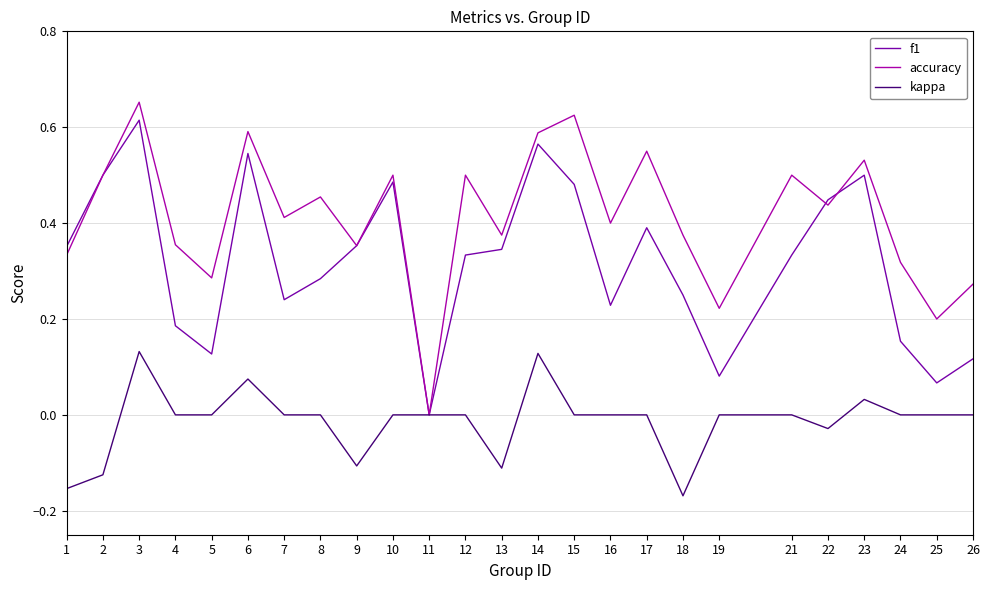

Which series has the widest spread of values?

accuracy